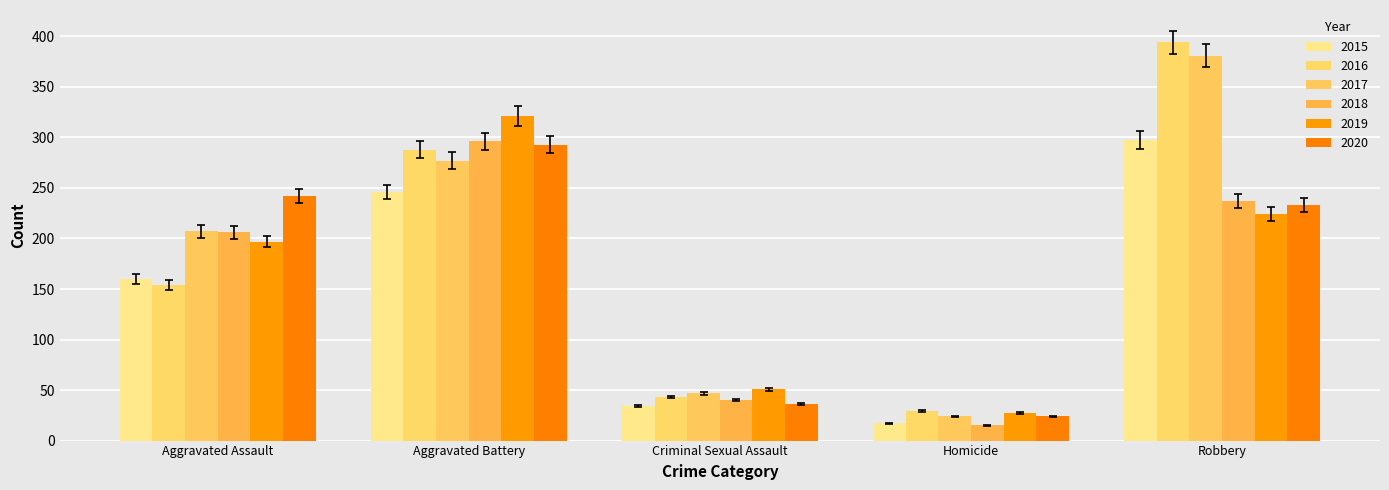

What is the sum of all 2017 values?

936